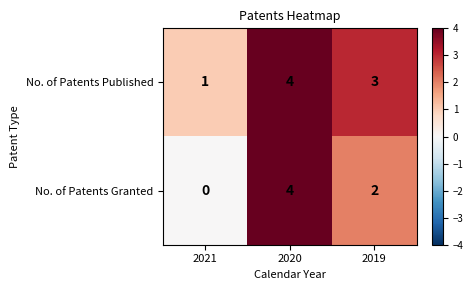

How many data points in No. of Patents Published are less than 3?

1